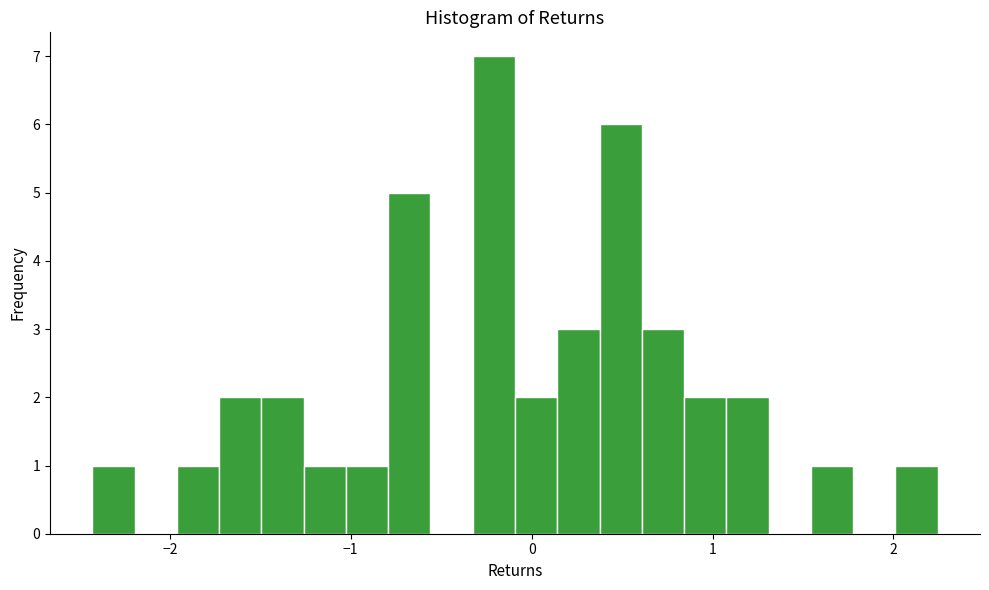

Around what value on the x-axis is the tallest bar? Give the approximate position of its centre, as read against the axis.

-0.2